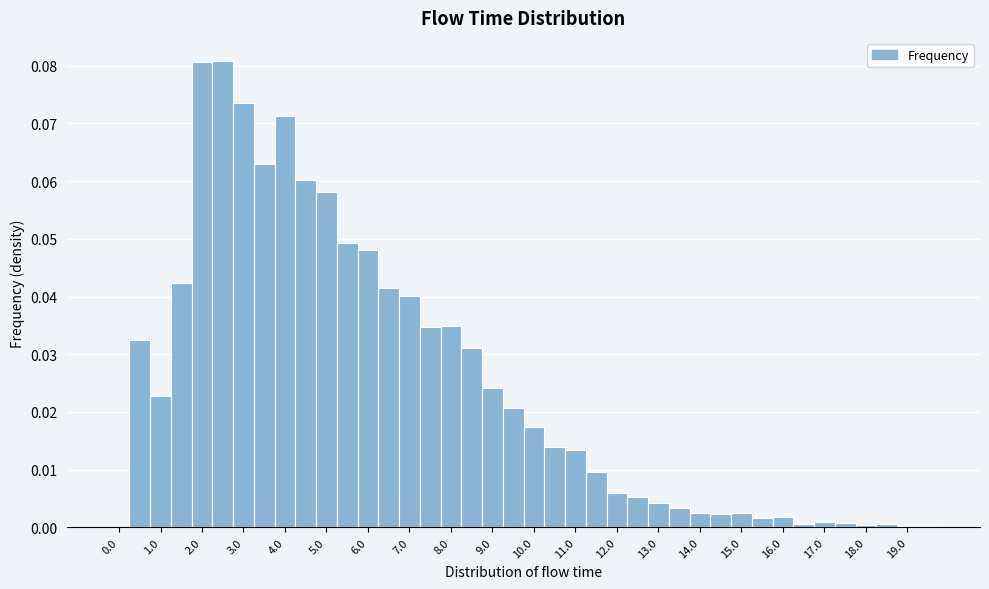

Reading left to right, list every bar in this chart as the range it spans on the x-axis followed by its height. Neither the bar edges nor the heights are printed on the chart, so give them approximately, as read against the axes.

-0.25 to 0.25: 0
0.25 to 0.75: 0.032
0.75 to 1.25: 0.023
1.25 to 1.75: 0.042
1.75 to 2.25: 0.081
2.25 to 2.75: 0.081
2.75 to 3.25: 0.074
3.25 to 3.75: 0.063
3.75 to 4.25: 0.071
4.25 to 4.75: 0.060
4.75 to 5.25: 0.058
5.25 to 5.75: 0.049
5.75 to 6.25: 0.048
6.25 to 6.75: 0.041
6.75 to 7.25: 0.040
7.25 to 7.75: 0.035
7.75 to 8.25: 0.035
8.25 to 8.75: 0.031
8.75 to 9.25: 0.024
9.25 to 9.75: 0.021
9.75 to 10.25: 0.017
10.25 to 10.75: 0.014
10.75 to 11.25: 0.013
11.25 to 11.75: 0.010
11.75 to 12.25: 0.006
12.25 to 12.75: 0.005
12.75 to 13.25: 0.004
13.25 to 13.75: 0.003
13.75 to 14.25: 0.002
14.25 to 14.75: 0.002
14.75 to 15.25: 0.002
15.25 to 15.75: 0.002
15.75 to 16.25: 0.002
16.25 to 16.75: under 0.001
16.75 to 17.25: under 0.001
17.25 to 17.75: under 0.001
17.75 to 18.25: under 0.001
18.25 to 18.75: under 0.001
18.75 to 19.25: under 0.001
19.25 to 19.75: under 0.001